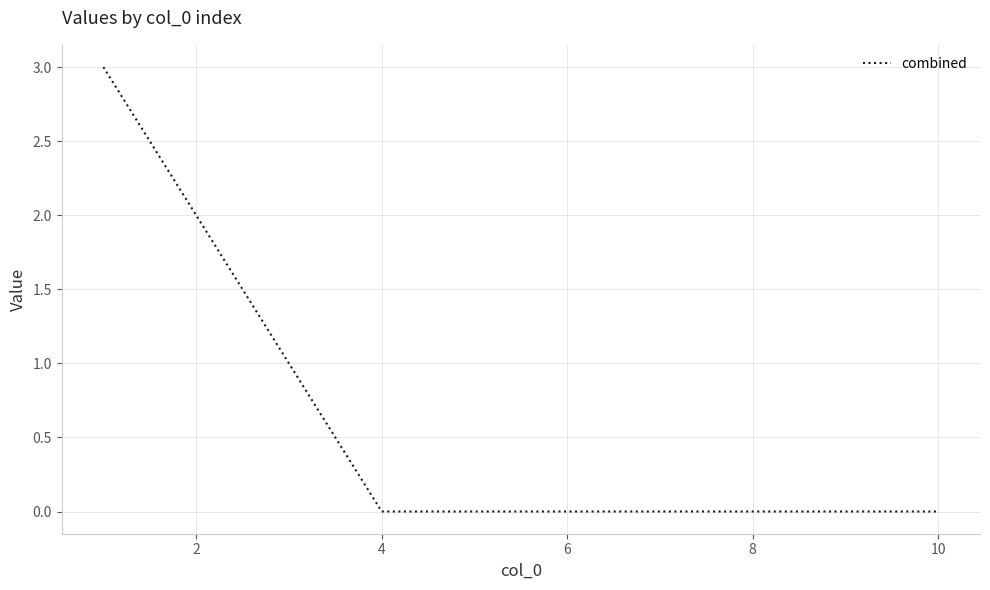

What is the difference between the maximum and minimum values?

3